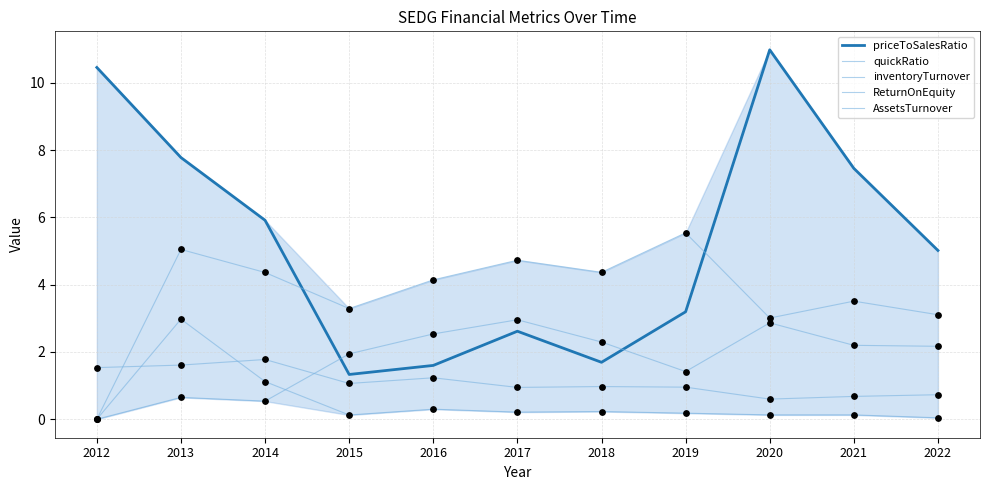

How many lines are shown in the chart?

5